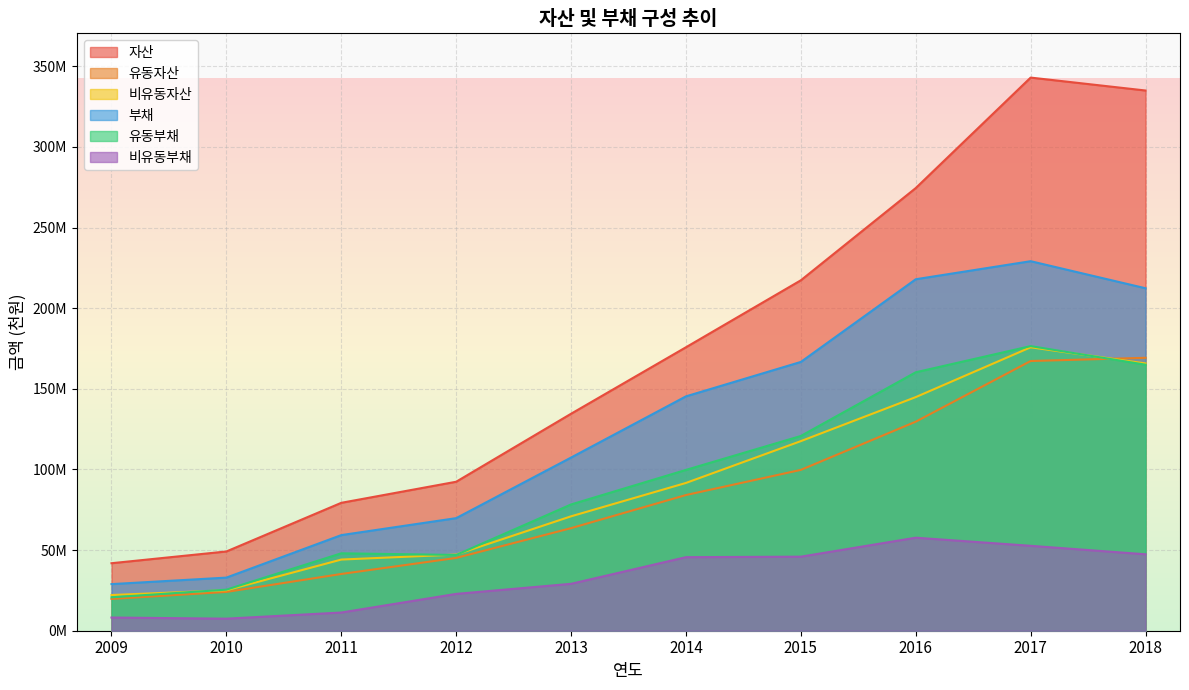

Which series has the largest total across all categories?

자산